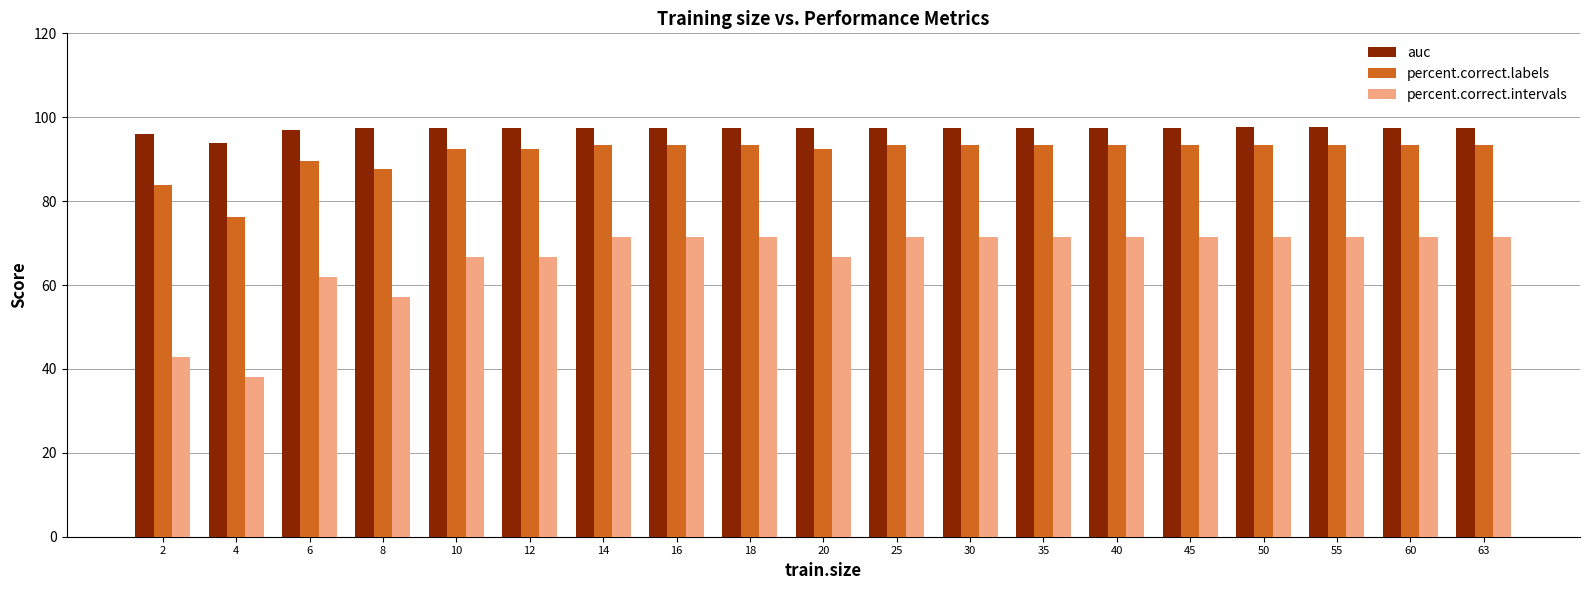

Which series changed the most between 12 and 35?

percent.correct.intervals